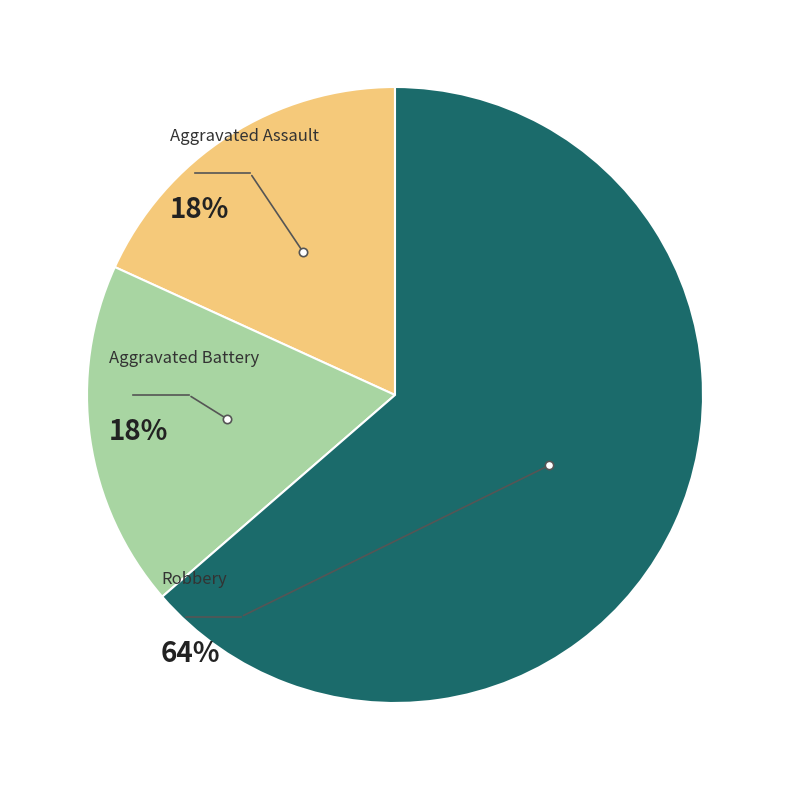

To the nearest percent, what is the average slice percentage?

33%